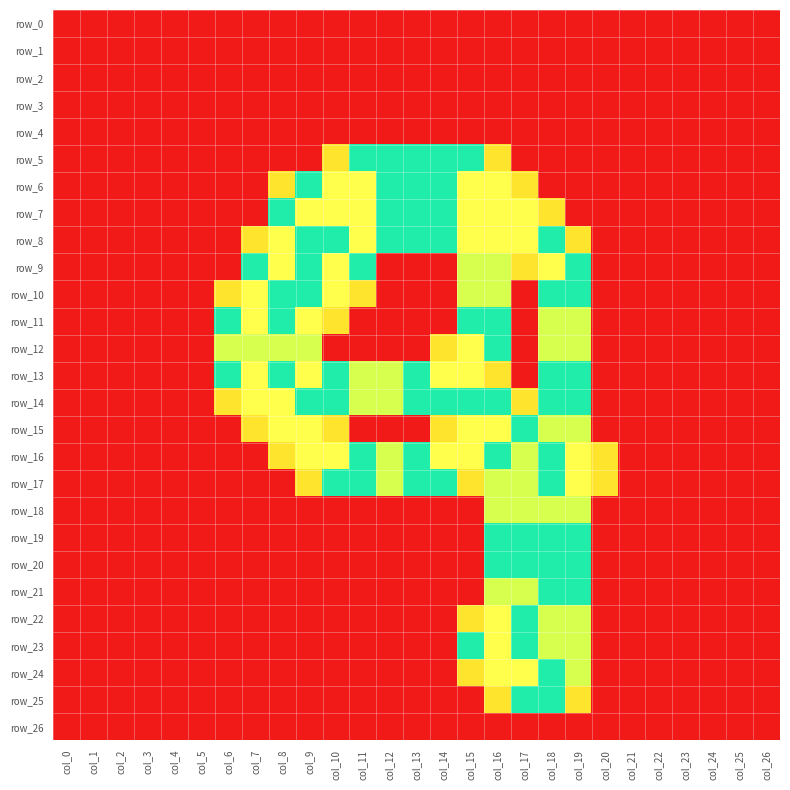

At how many categories does at least one series exceed 1?

14